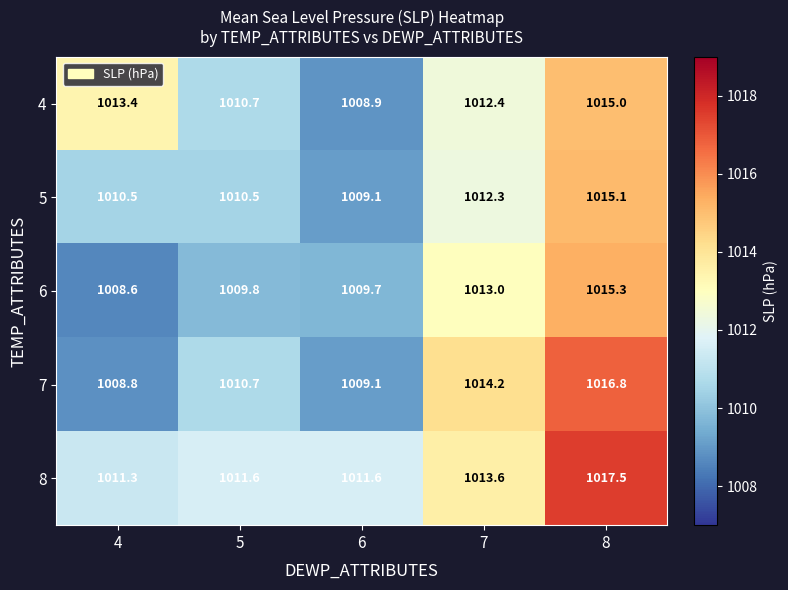

Reading left to right, what are all the values shown in this chart?

4: 1013.4	1010.7	1008.9	1012.4	1015.0
5: 1010.5	1010.5	1009.1	1012.3	1015.1
6: 1008.6	1009.8	1009.7	1013.0	1015.3
7: 1008.8	1010.7	1009.1	1014.2	1016.8
8: 1011.3	1011.6	1011.6	1013.6	1017.5